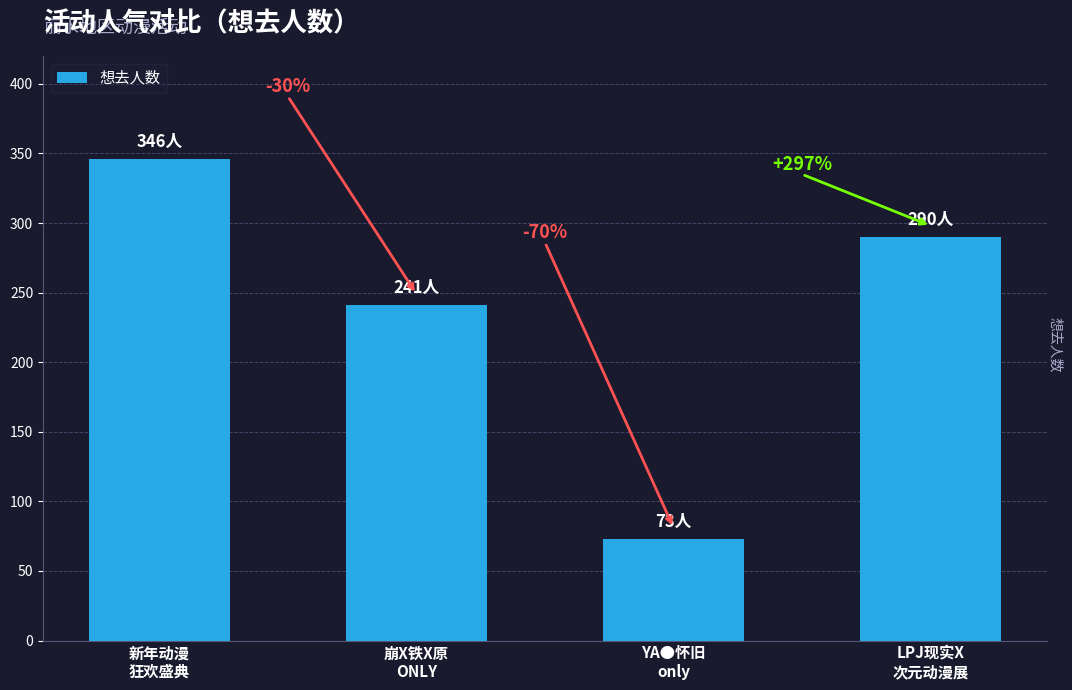

Count the values in the range 241 to 346.

3